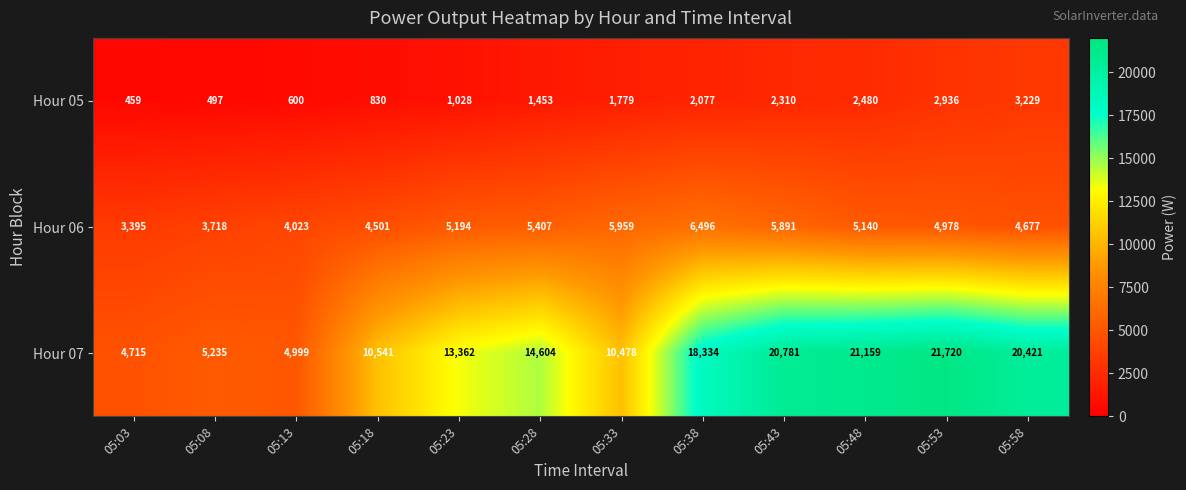

What is the greatest value displayed?

21720